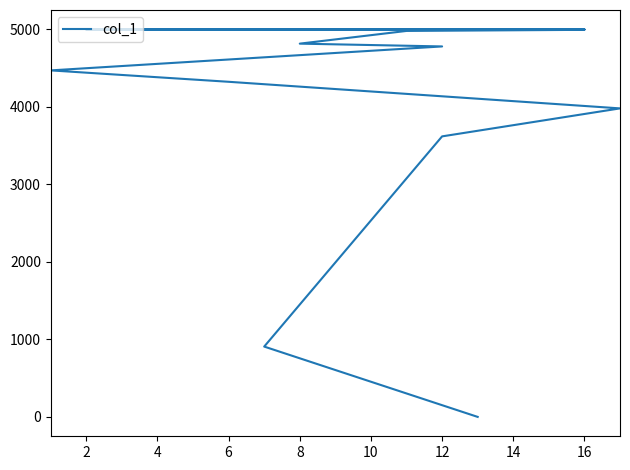

What is the minimum value shown in the chart?

1